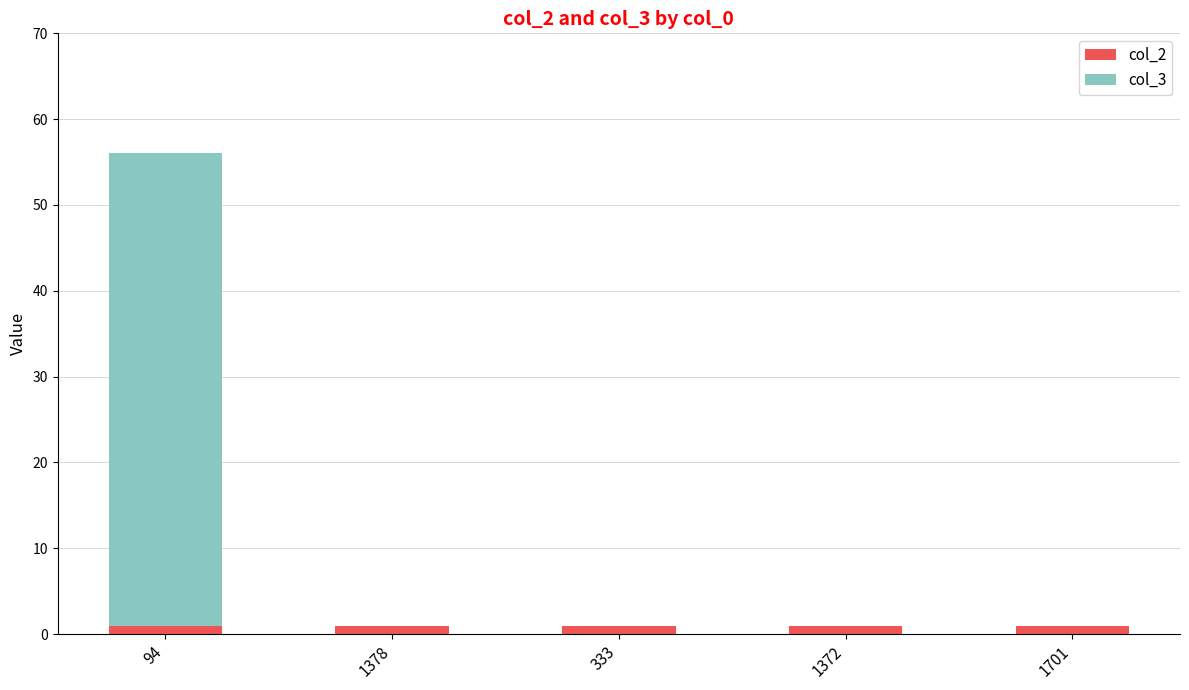

At which category is the sum across all series the highest?

94